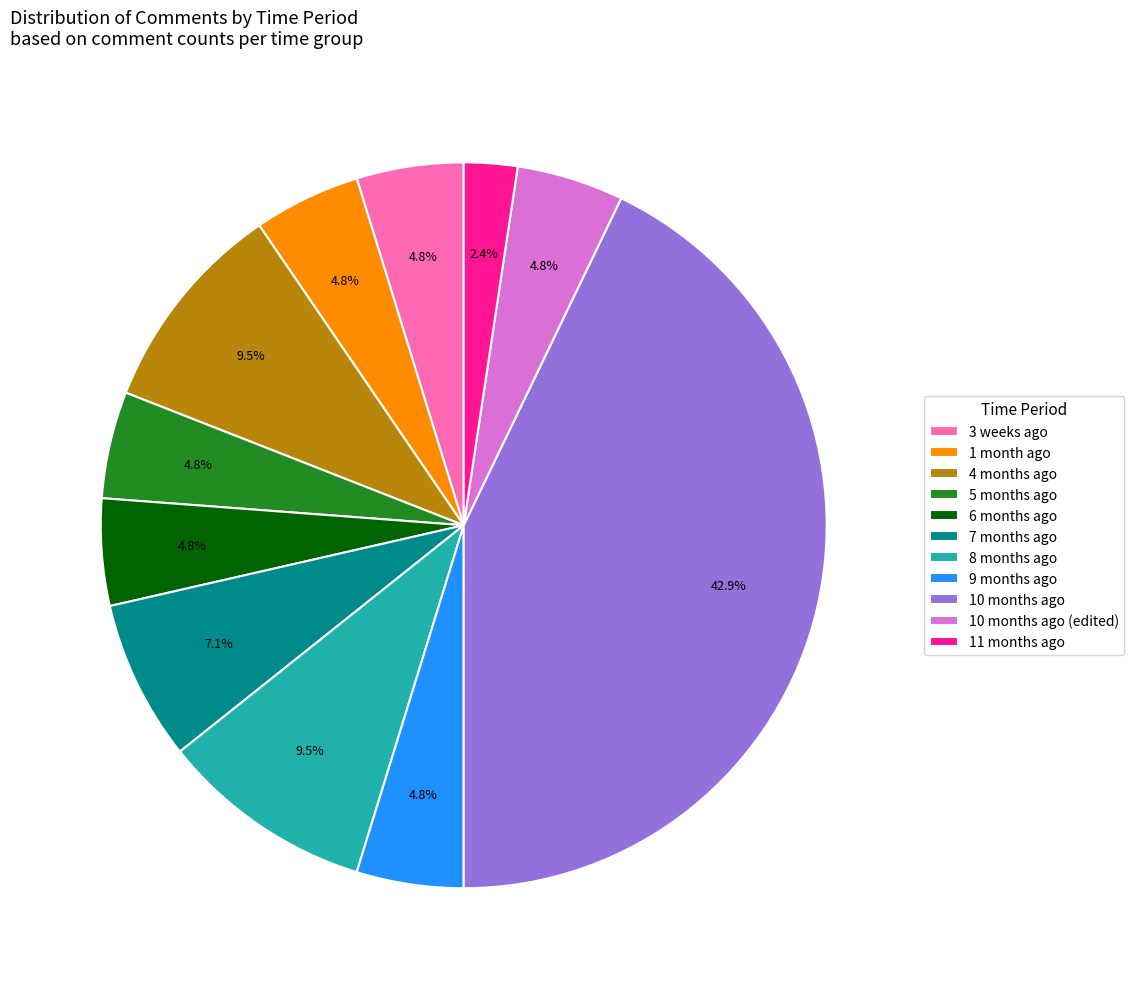

Is the sum of 10 months ago and 3 weeks ago greater than half?

No